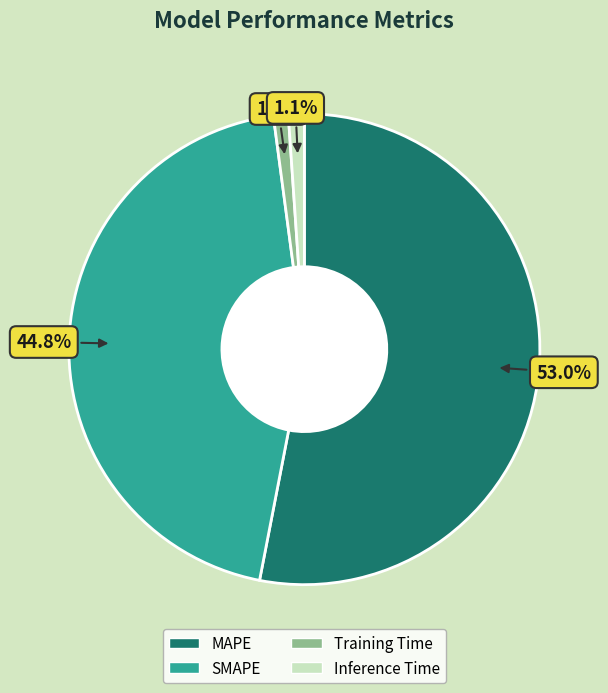

Do MAPE and Inference Time together represent more than half of the pie?

Yes